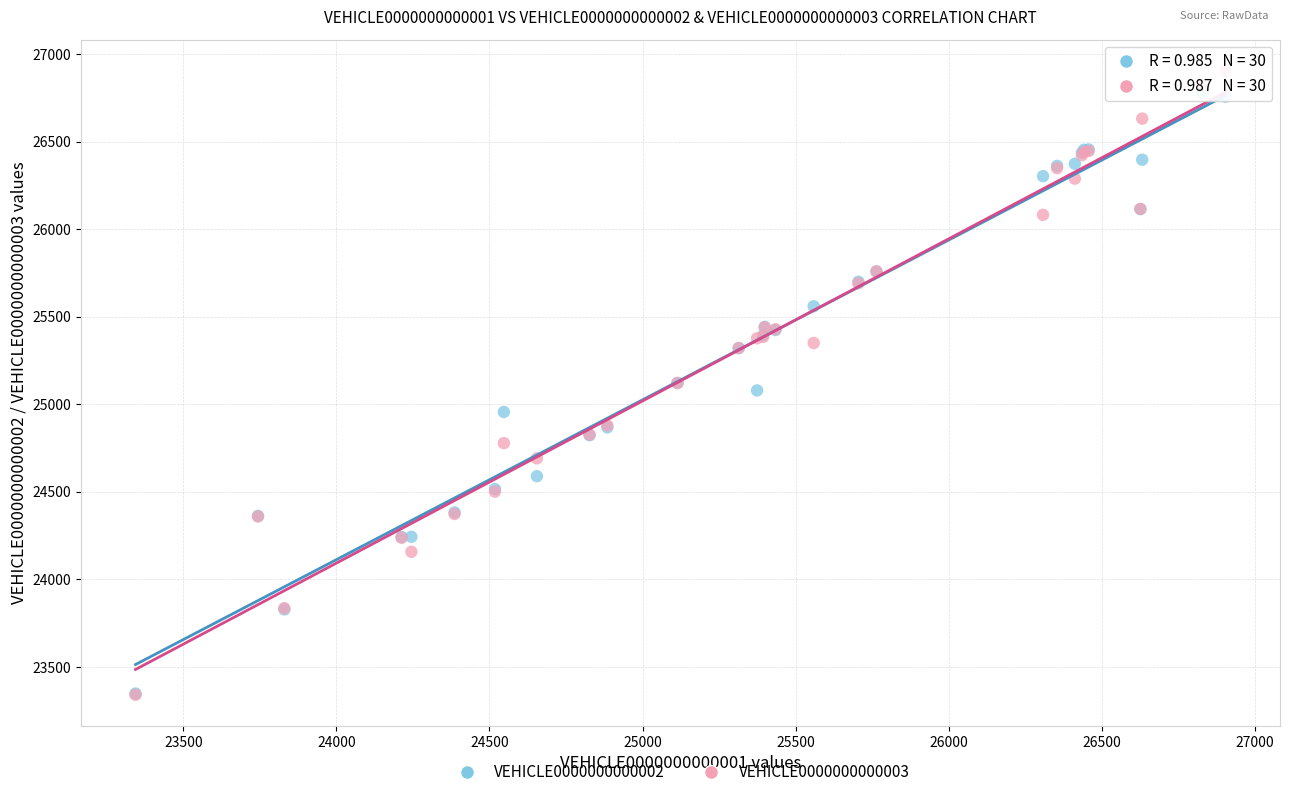

What are all the series names shown in the legend?

VEHICLE0000000000002, VEHICLE0000000000003